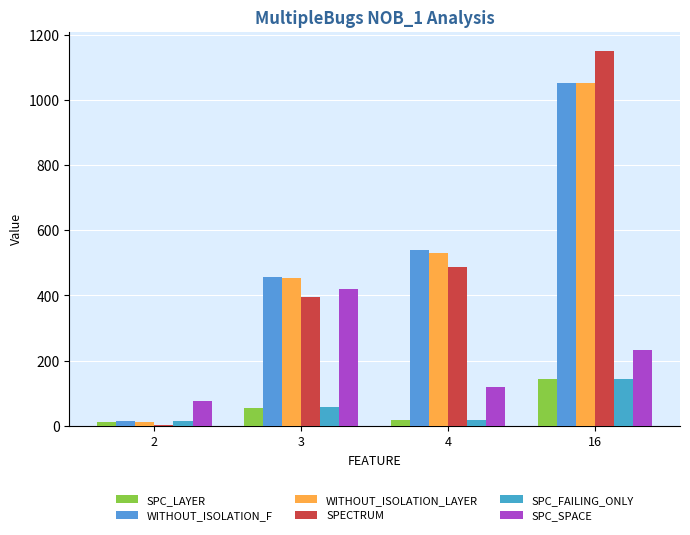

Reading left to right, what are all the values shown in this chart?

SPC_LAYER: 12	56	18	143
WITHOUT_ISOLATION_F: 14	457	538	1050
WITHOUT_ISOLATION_LAYER: 12	453	530	1050
SPECTRUM: 4	394	488	1151
SPC_FAILING_ONLY: 14	59	18	143
SPC_SPACE: 77	420	118	233